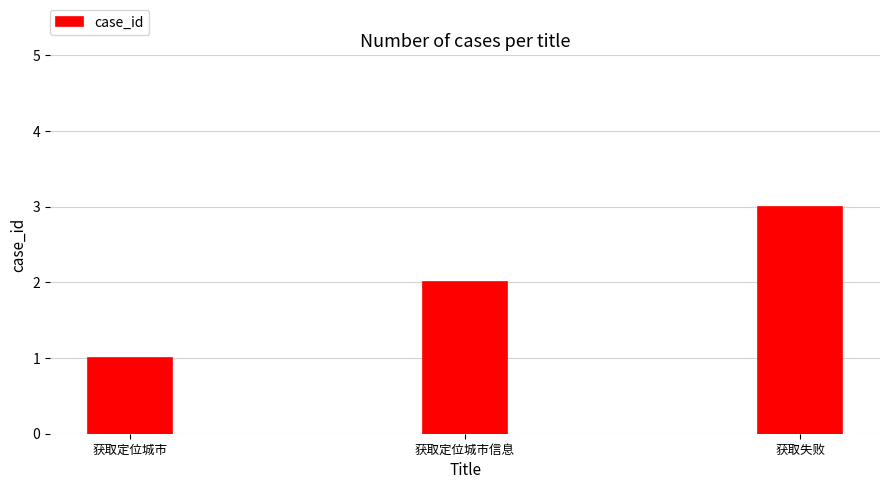

Read the value at 获取定位城市.

1